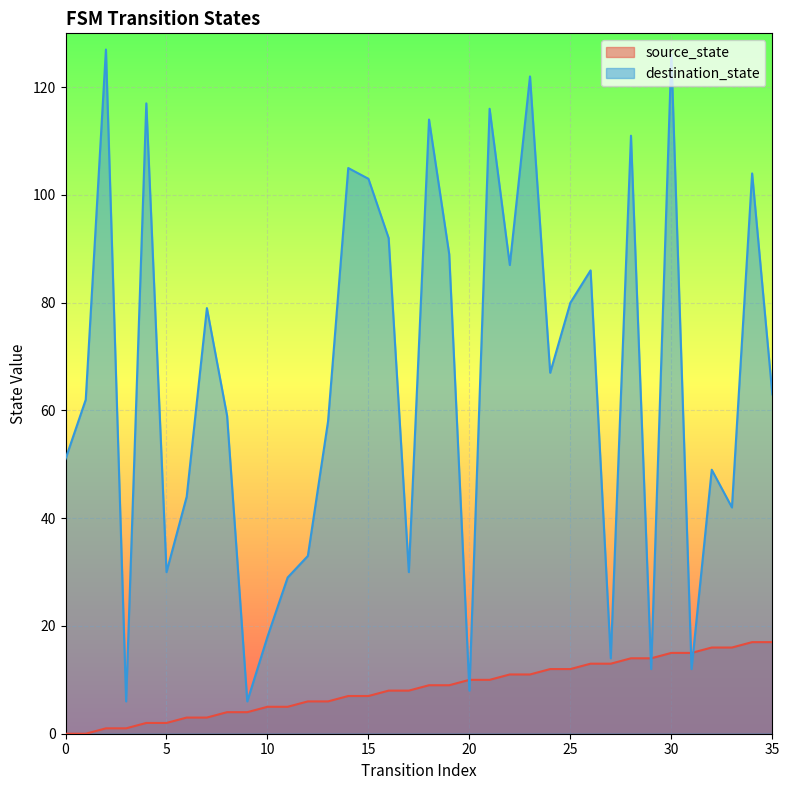

Does the chart display data point markers on the line(s)?

No